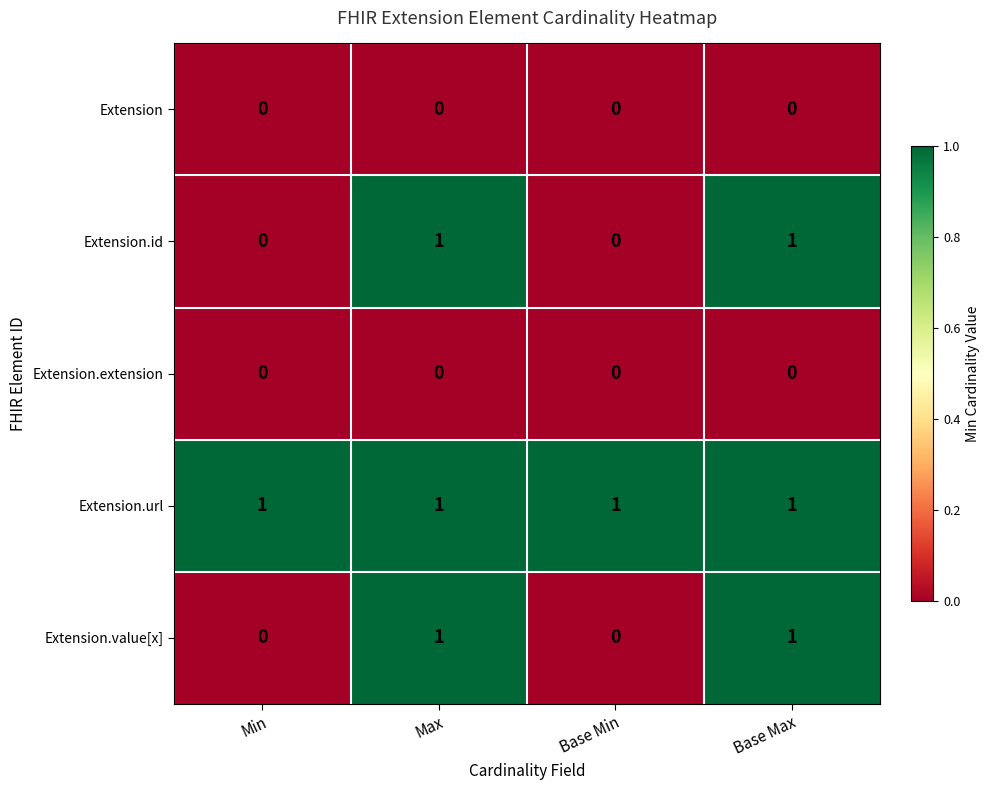

At how many categories does at least one series exceed 0?

4